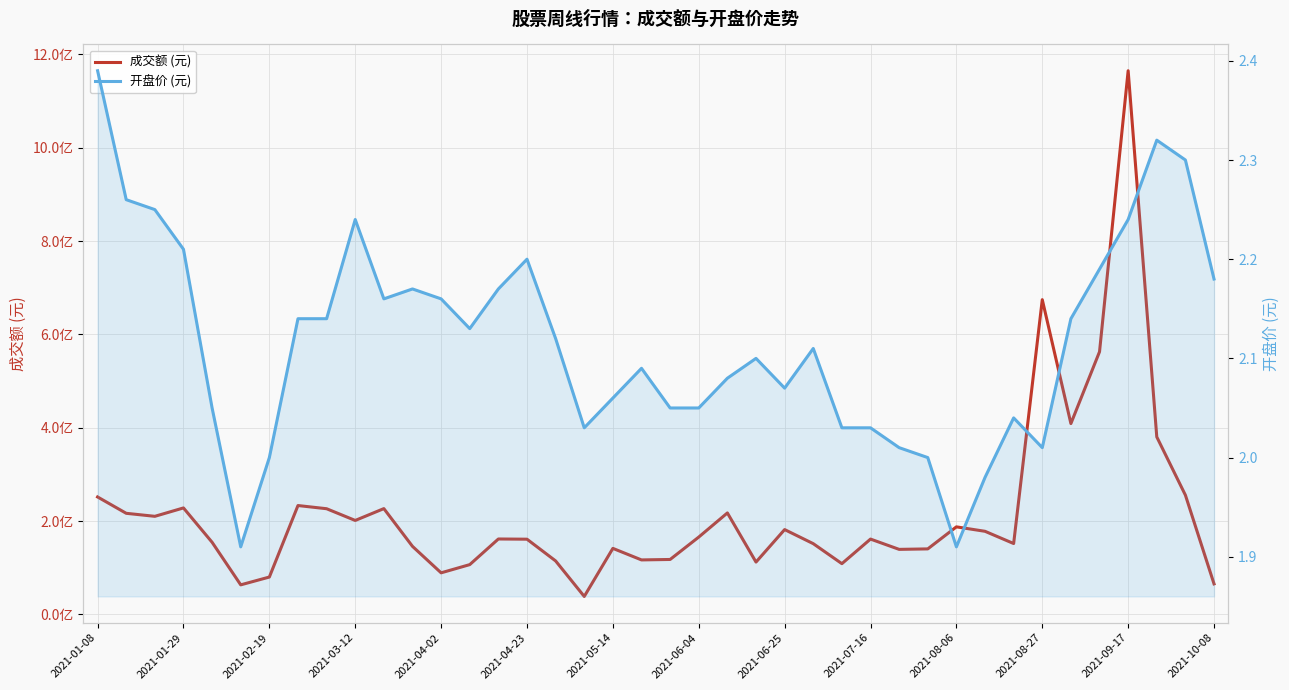

The 开盘价 (元) series shows 1.0 at 2021-07-16. True or false?

False